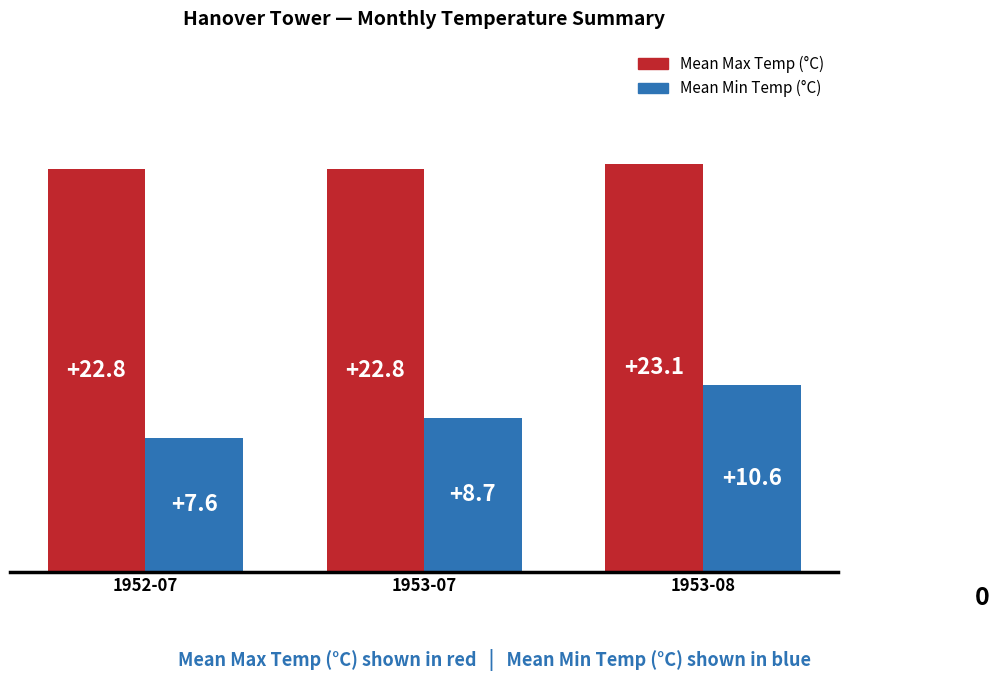

What is the difference between the highest and lowest values at 1953-07?

14.1